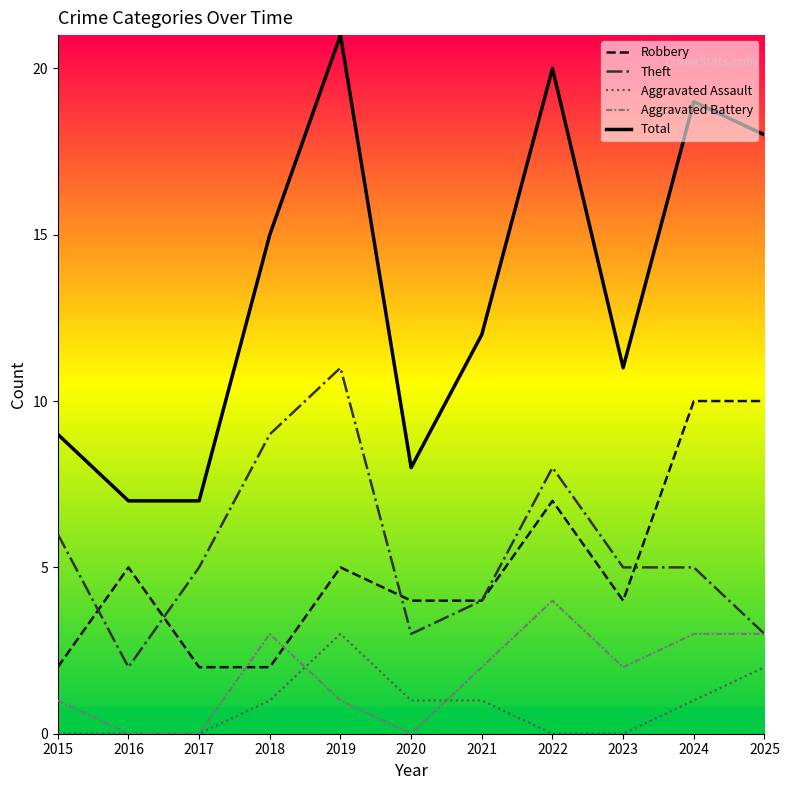

What is the approximate value of Aggravated Battery at 2015?

1